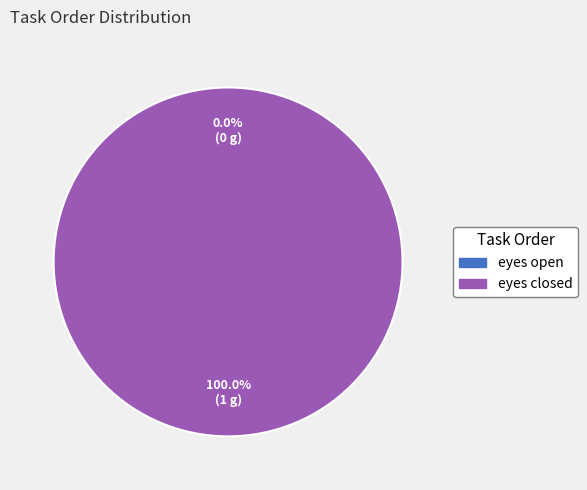

How many segments does this pie chart have?

2